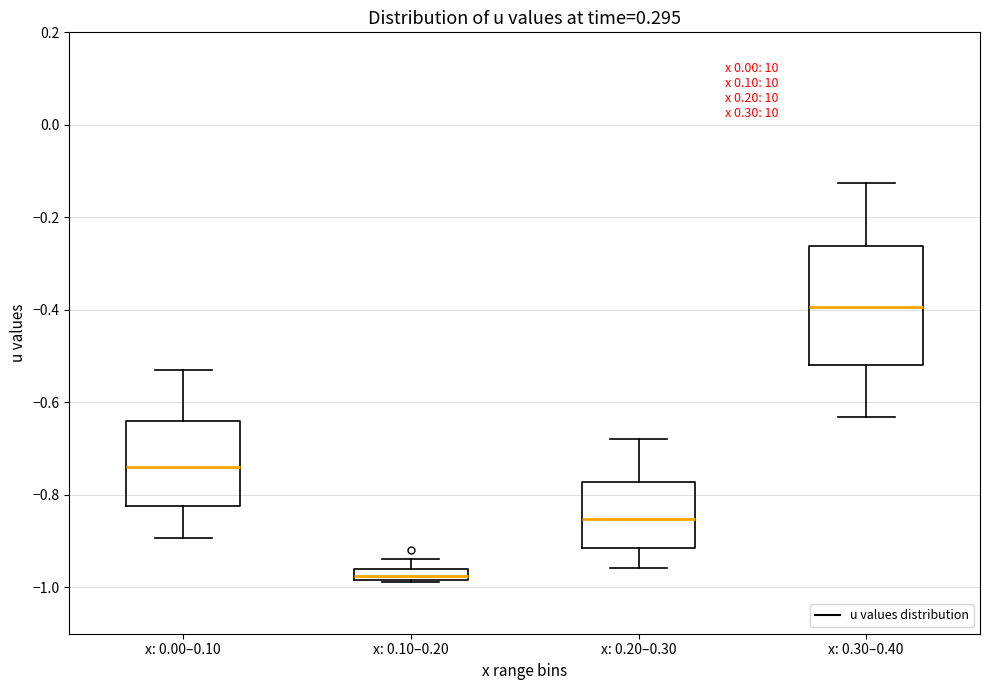

Comparing the boxes themselves (not the whiskers), which one is the tallest?

x: 0.30–0.40